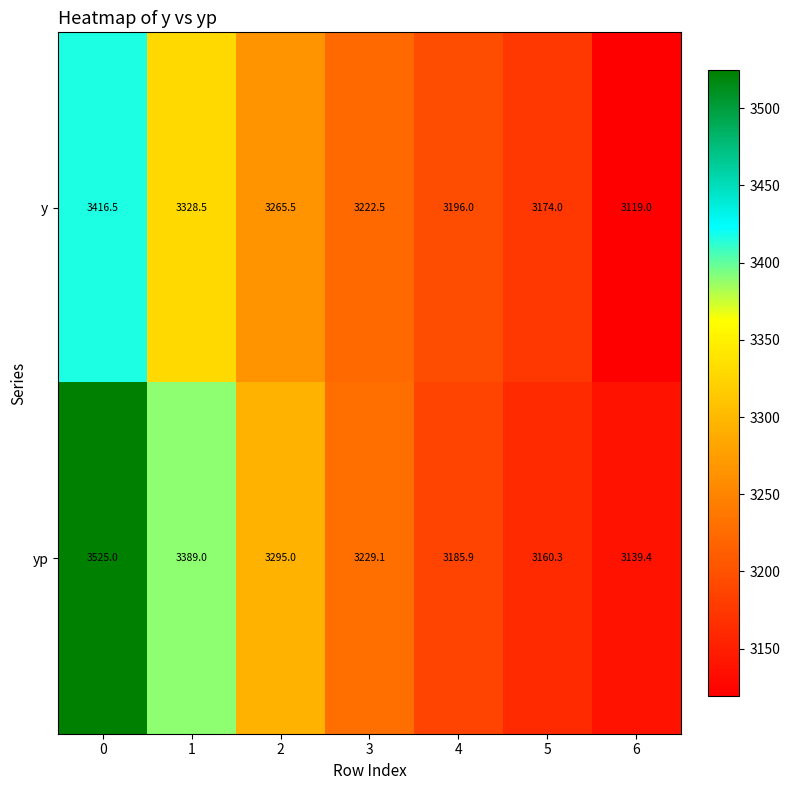

Rank the series by their average value, from highest to lowest.

yp, y